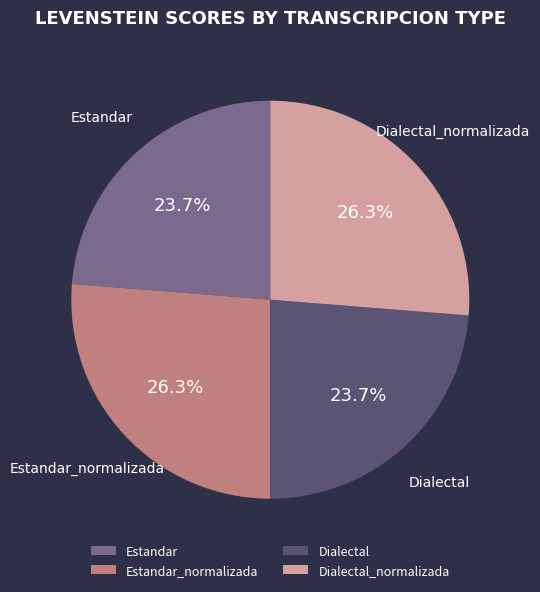

How many slices are in this pie chart?

4